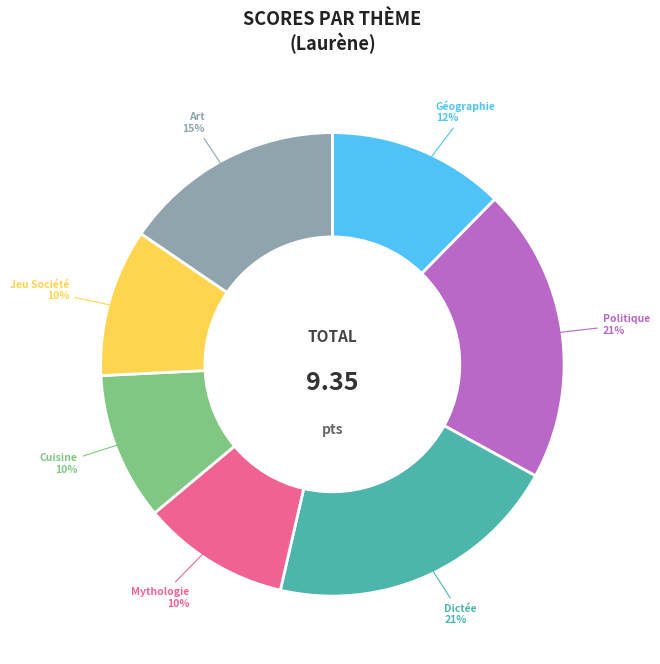

Does Art represent more than half of the total?

No